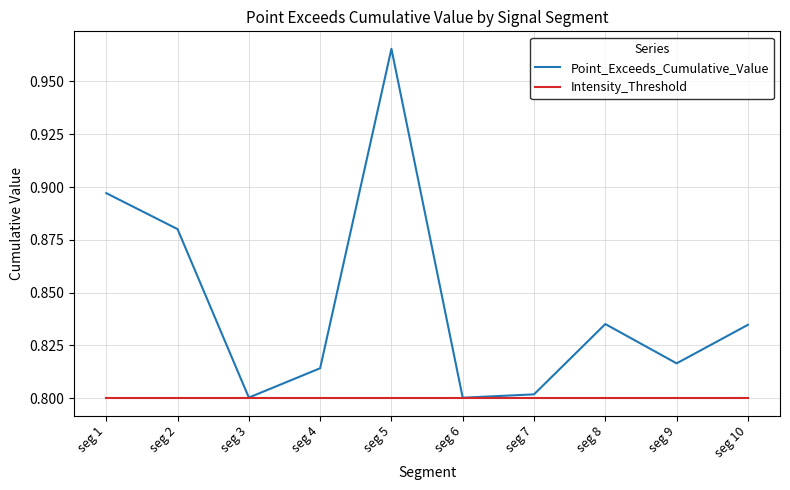

At which category is the sum across all series the highest?

seg 5